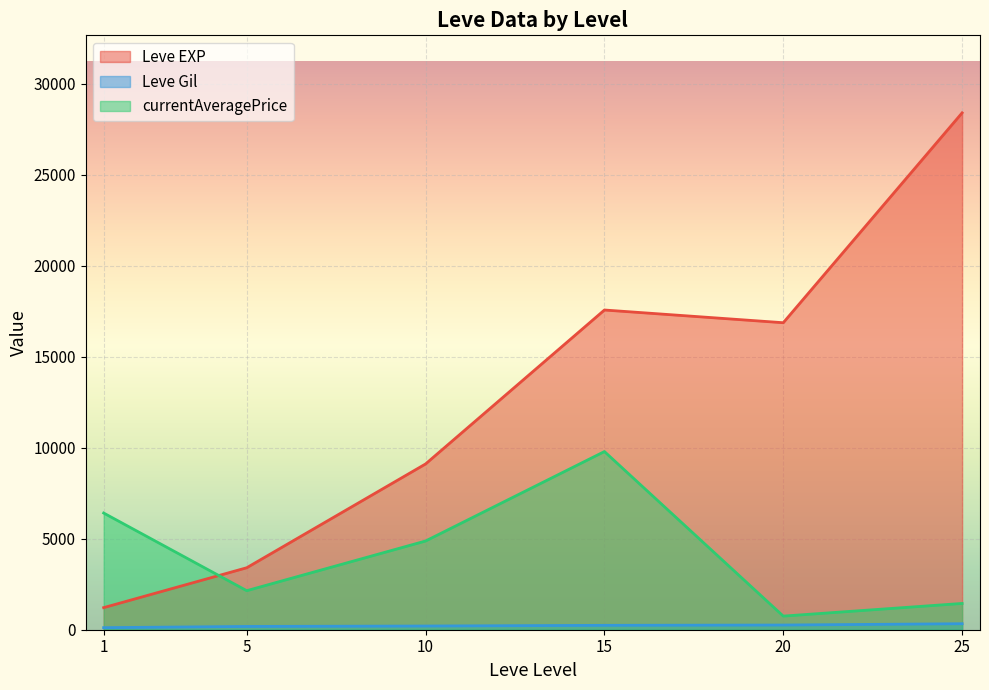

What is the approximate value of Leve Gil at 20, to the nearest 10?

230